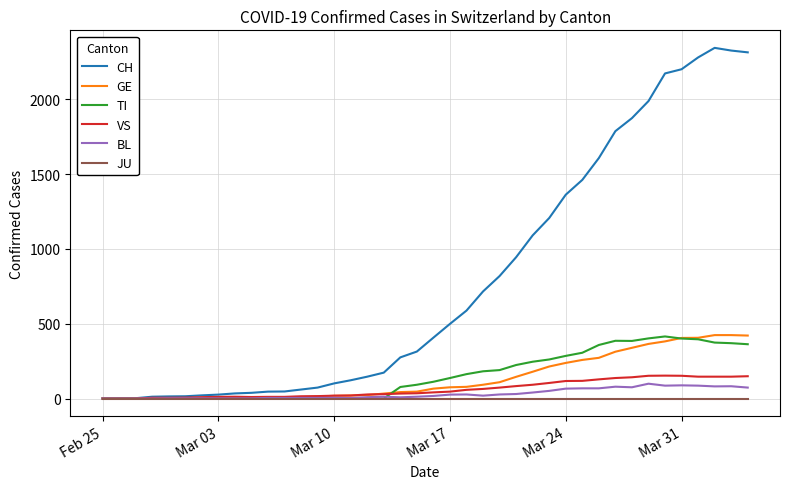

Which series has the largest range (max minus min)?

CH